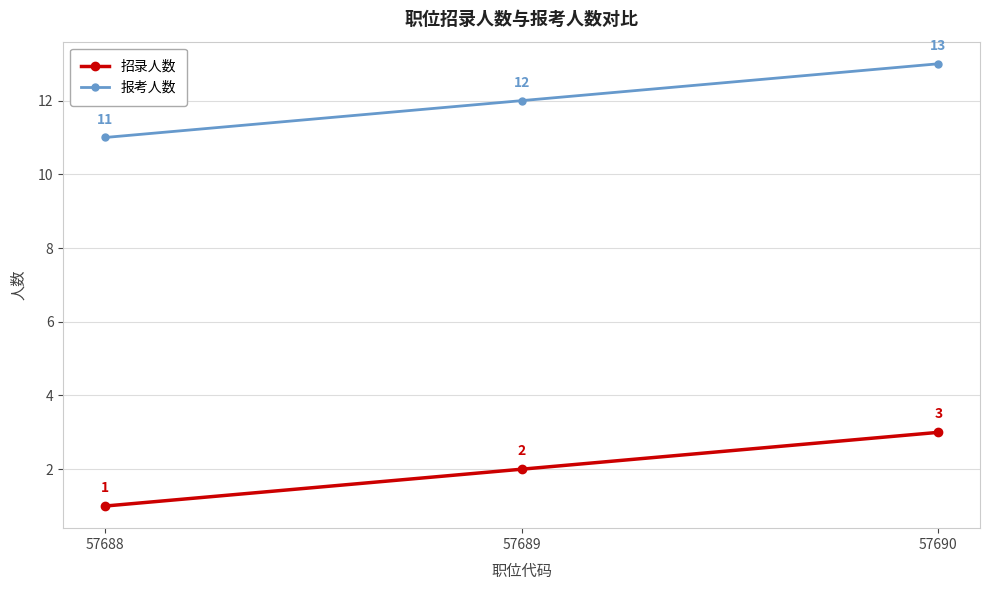

What value does the 报考人数 series have at 57688?

11